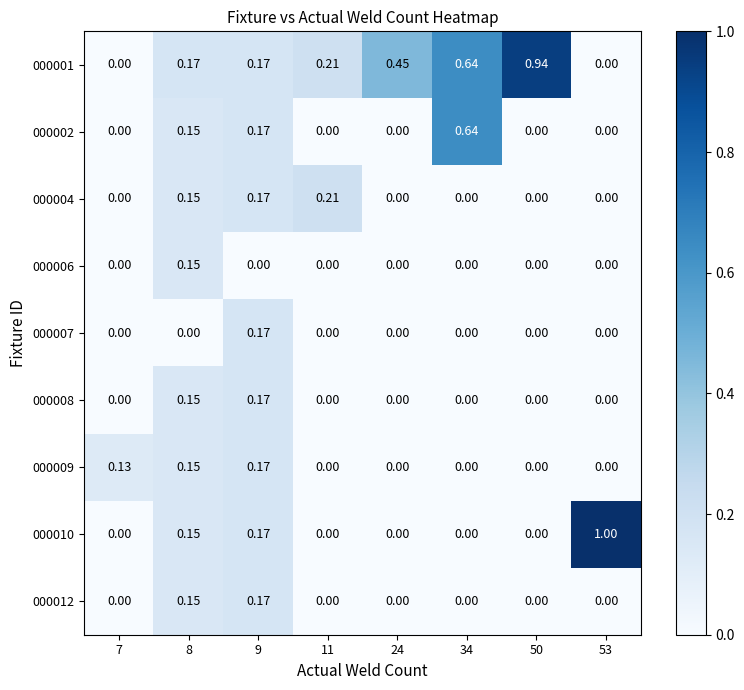

Is the value of 000004 at 50 greater than the value of 000010 at 9?

No